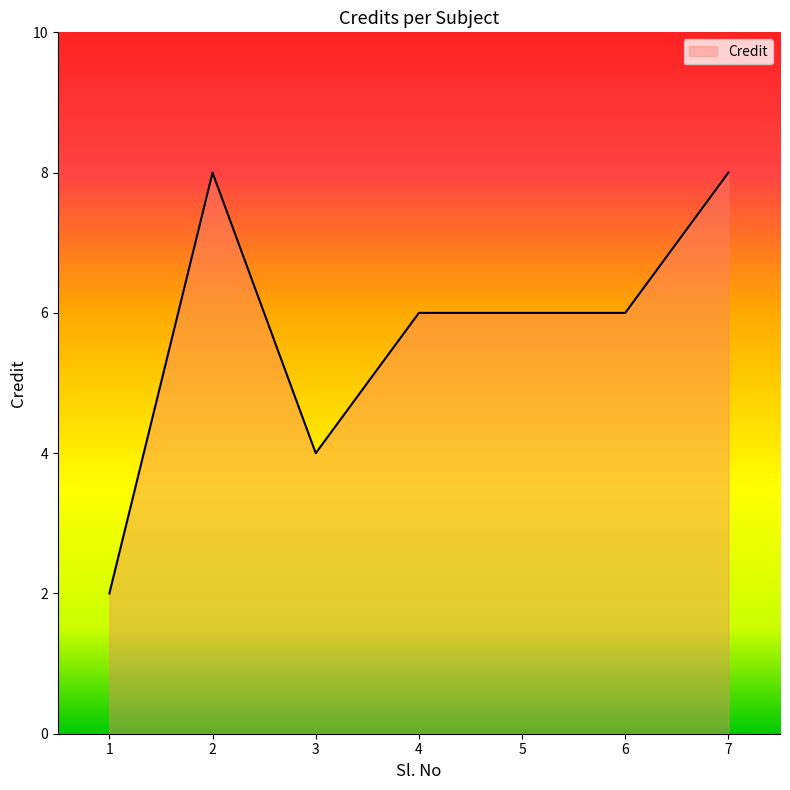

What is the approximate value at 5?

6